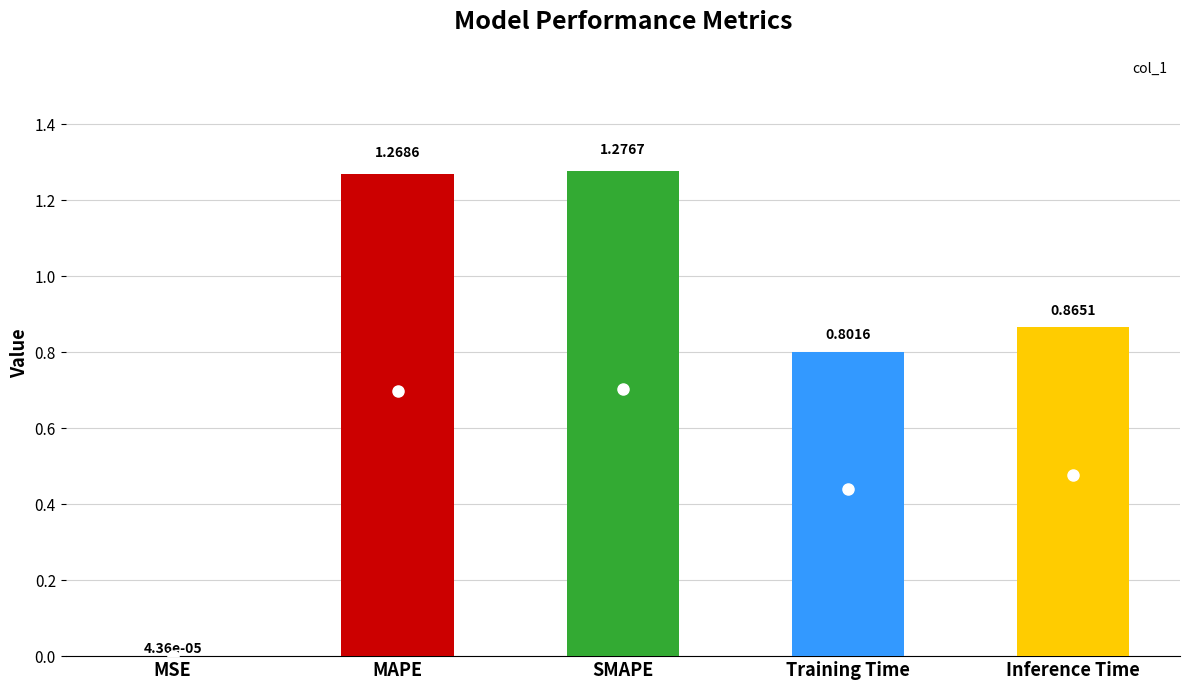

At which category does the chart reach its peak across all series?

SMAPE